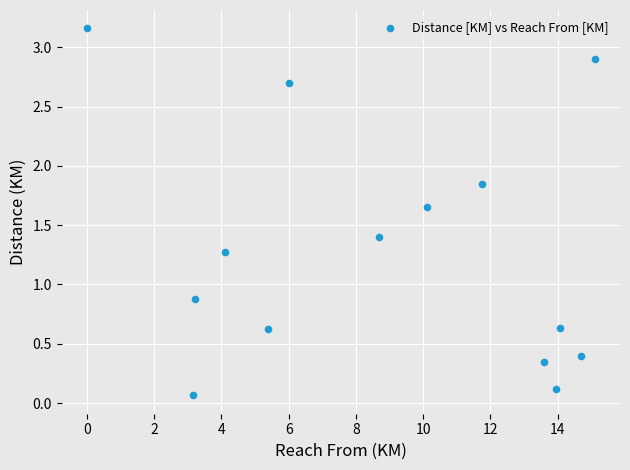

What Y value in the scatter plot is closest to 1?

0.9